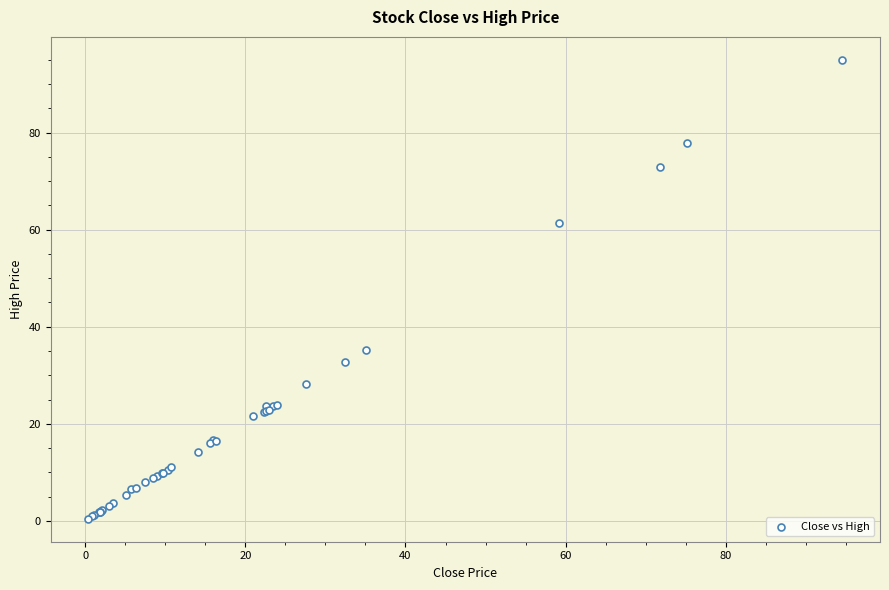

What Y value in the scatter plot is closest to 47?

35.2